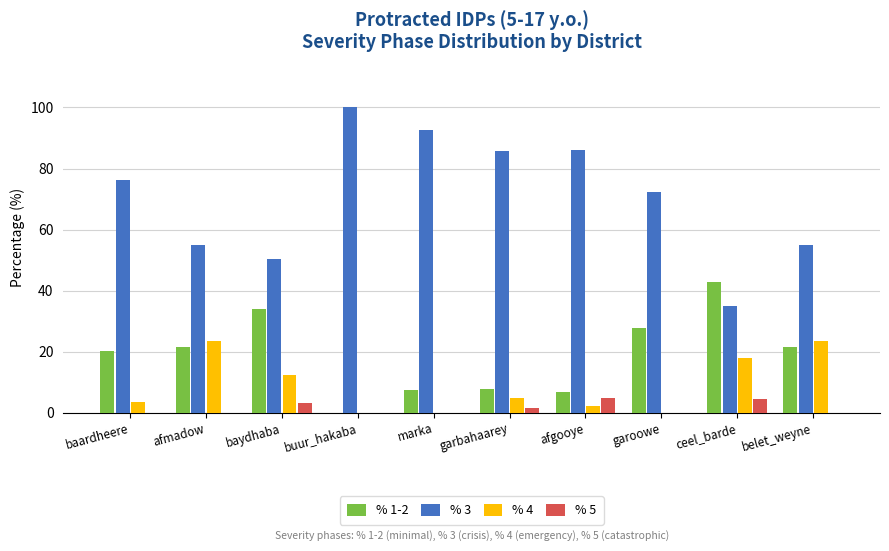

What is the total value across all series at baardheere?

99.9